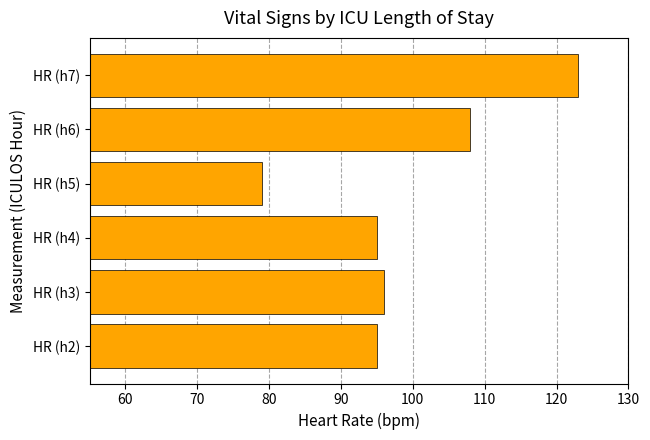

What is the greatest value displayed?

123